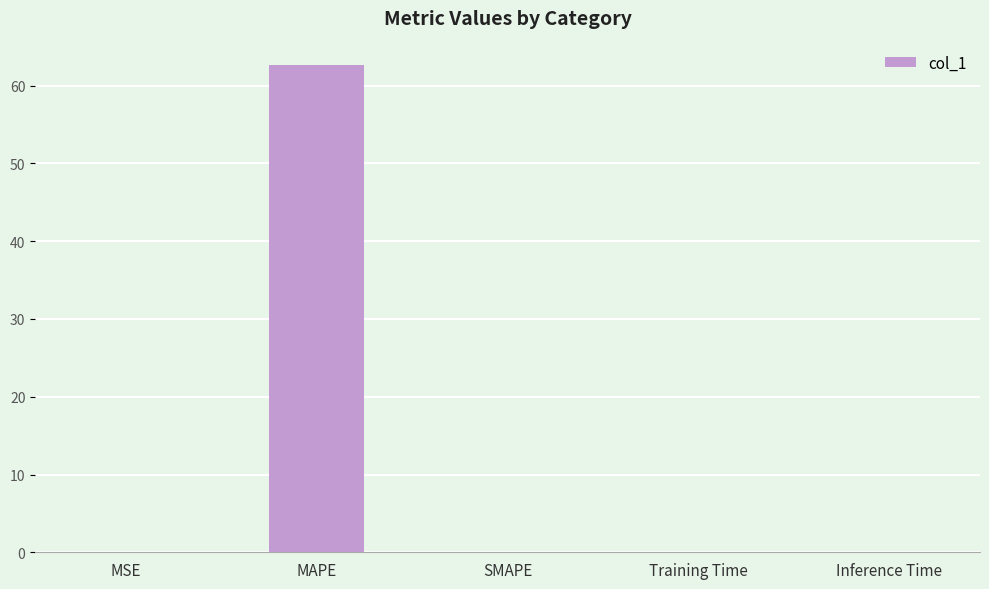

What is the sum of all values?

62.7